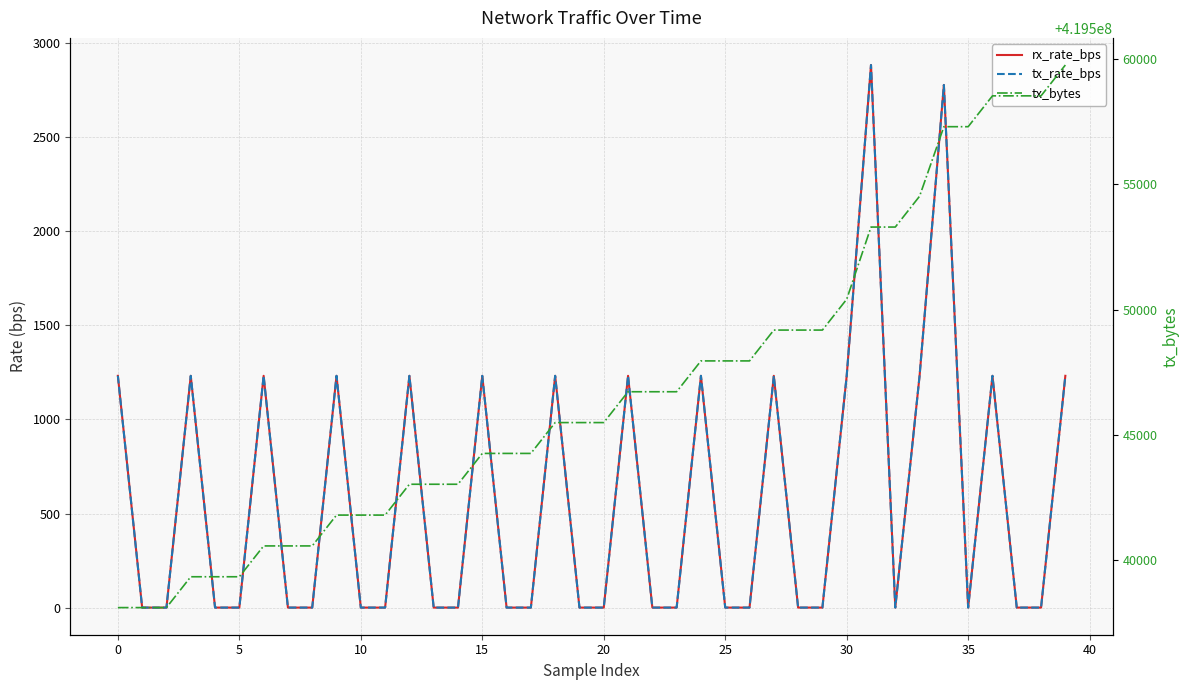

Is it true that tx_bytes equals 292909708 at 24?

False